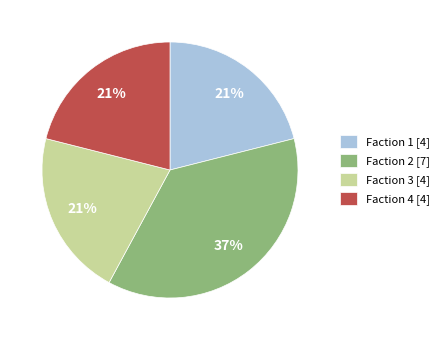

Is there any slice that represents more than half of the pie?

No